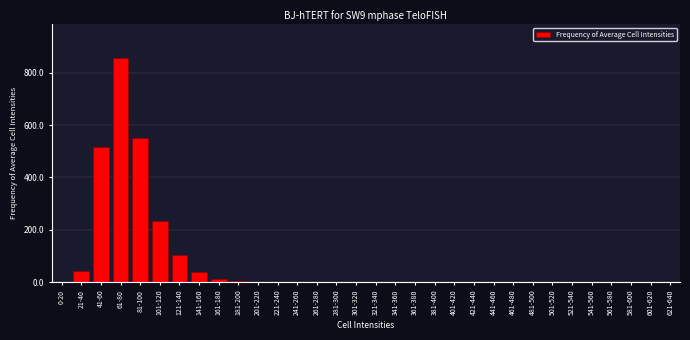

True or false: the data shows 0 at 421-440.

True